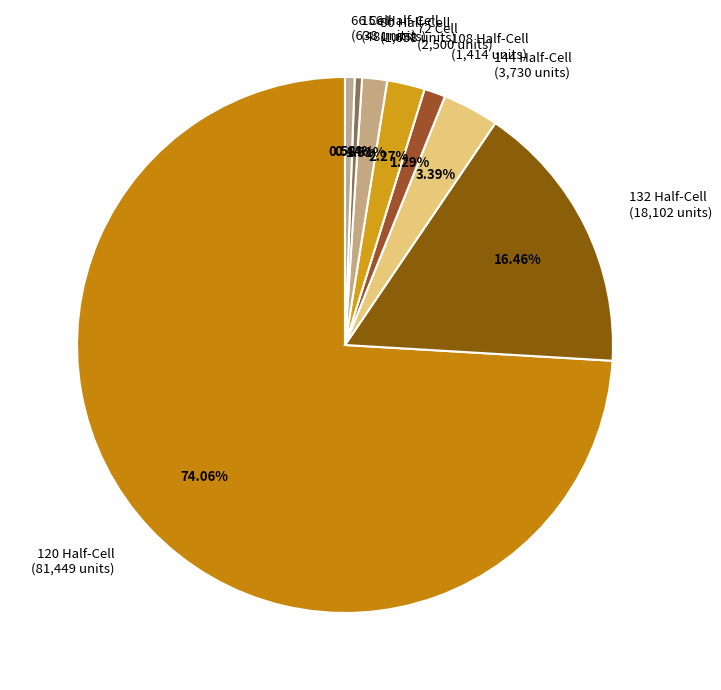

Is it true that 132 Half-Cell is 16% of the pie?

True